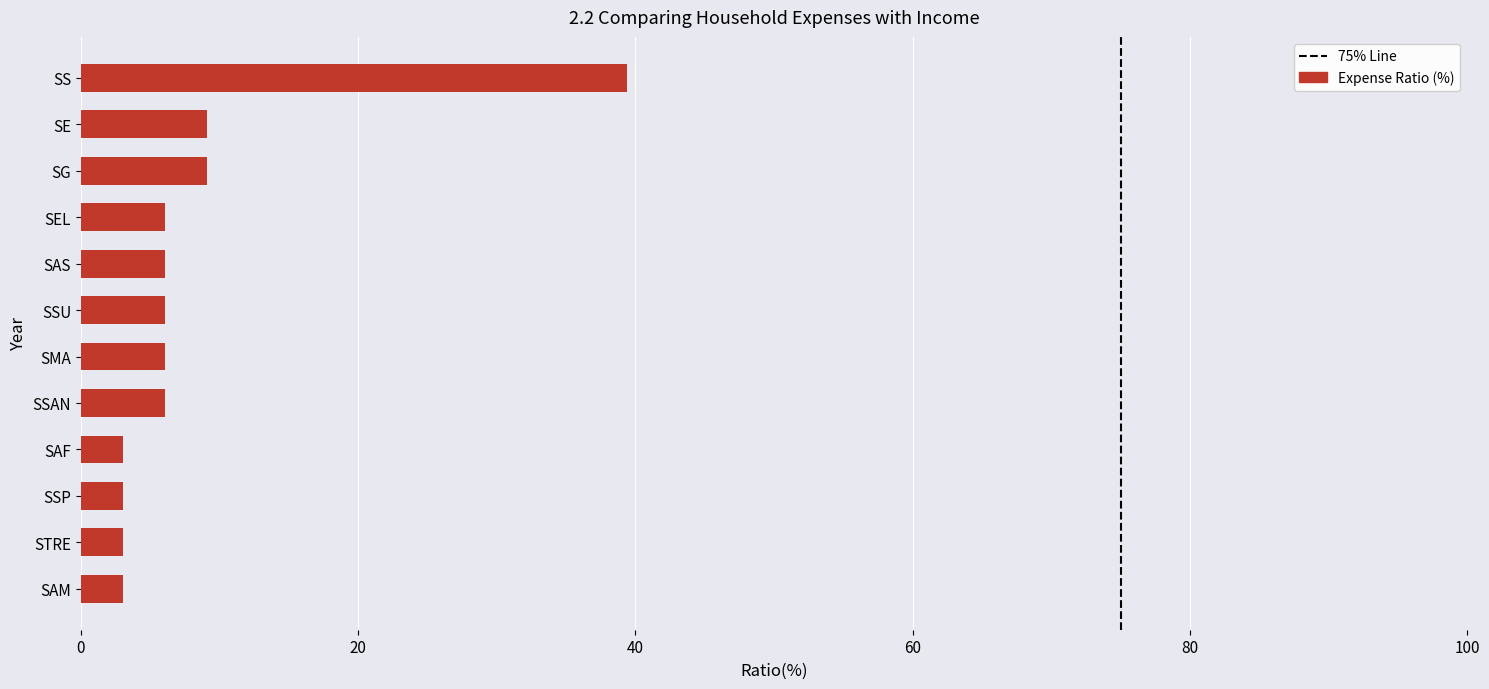

What value does the data have at SG?

9.1